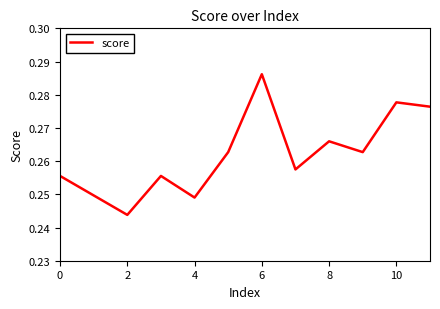

Which category has the lowest value across all series?

2